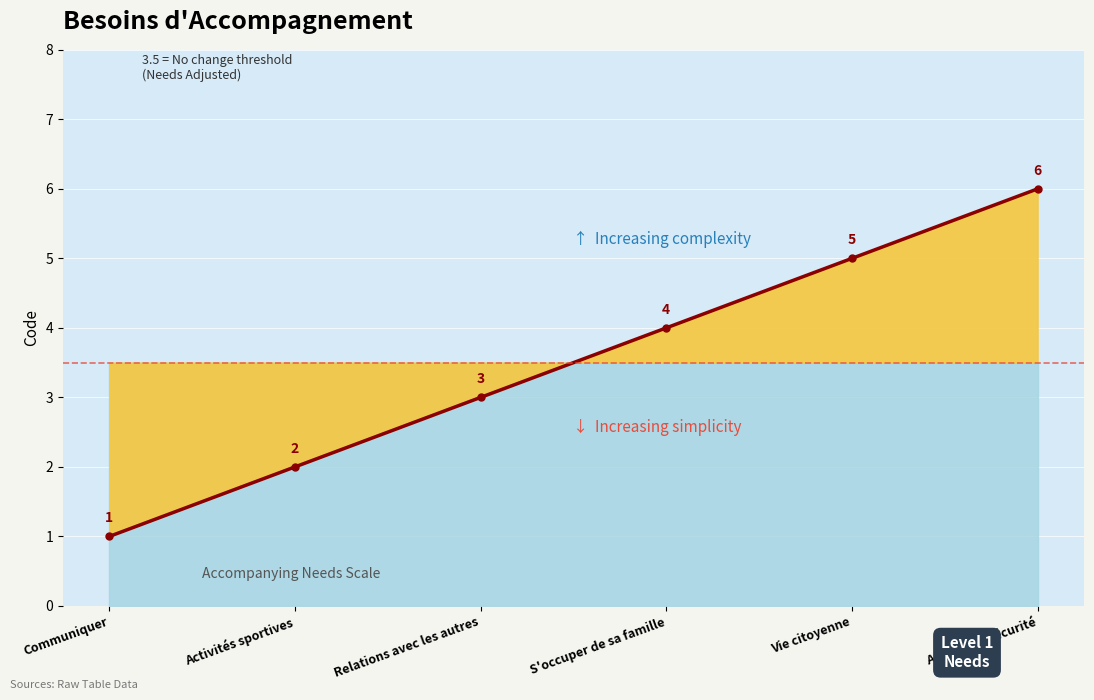

How many lines are shown in the chart?

1